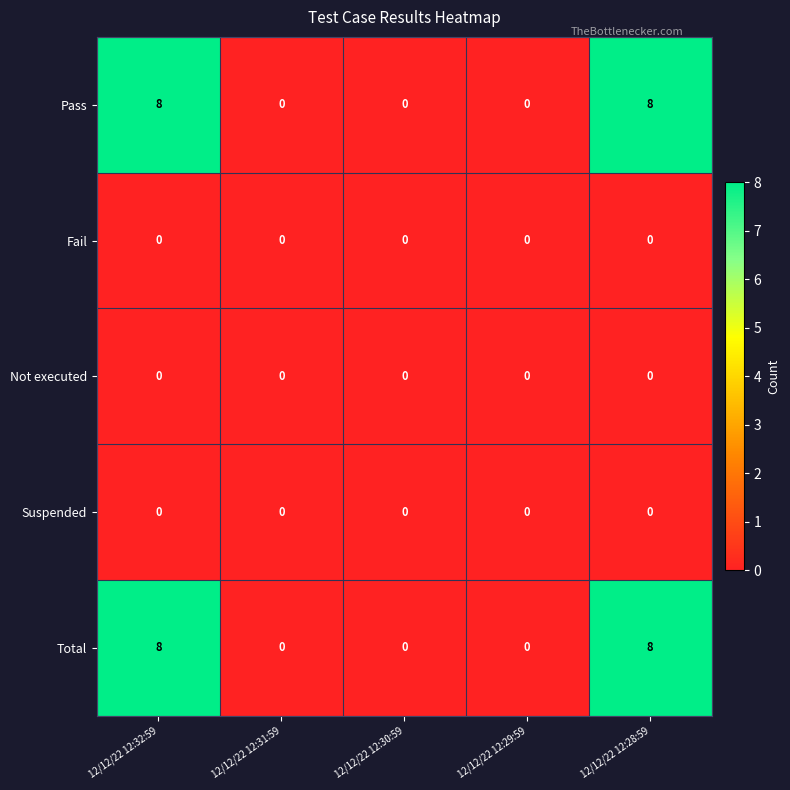

How many Total values are between 0 and 8?

5